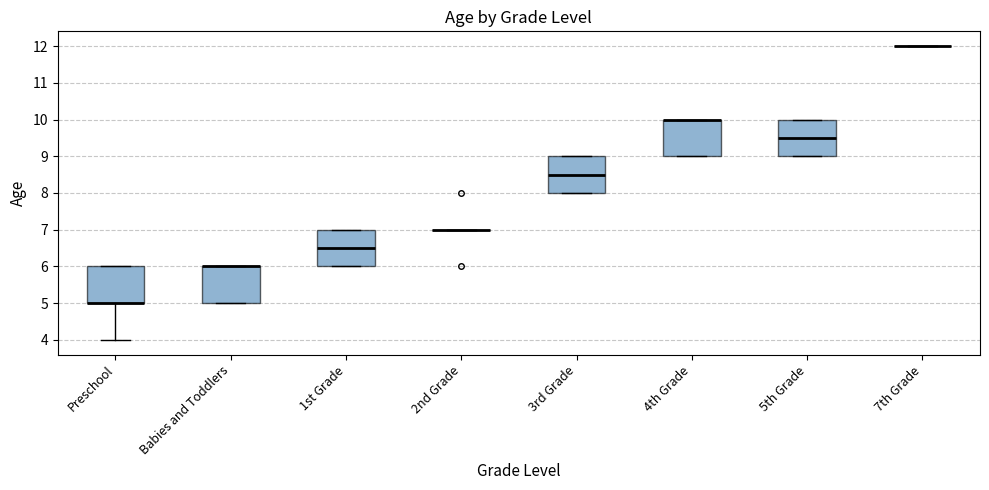

Reading left to right, transcribe this box plot: for each box, give where its median line is, the range the box spans, and where its two whiskers end, as read against the y-axis. The values are not printed on the chart, so give them approximately, as read against the axis.

Preschool: median 5.0 (drawn on the box's lower edge), box 5.0 to 6.0, whiskers 4.0 to 6.0
Babies and Toddlers: median 6.0 (drawn on the box's upper edge), box 5.0 to 6.0, whiskers 5.0 to 6.0
1st Grade: median 6.5, box 6.0 to 7.0, whiskers 6.0 to 7.0
2nd Grade: box collapsed to a line at 7.0, whiskers 7.0 to 7.0
3rd Grade: median 8.5, box 8.0 to 9.0, whiskers 8.0 to 9.0
4th Grade: median 10.0 (drawn on the box's upper edge), box 9.0 to 10.0, whiskers 9.0 to 10.0
5th Grade: median 9.5, box 9.0 to 10.0, whiskers 9.0 to 10.0
7th Grade: box collapsed to a line at 12.0, whiskers 12.0 to 12.0